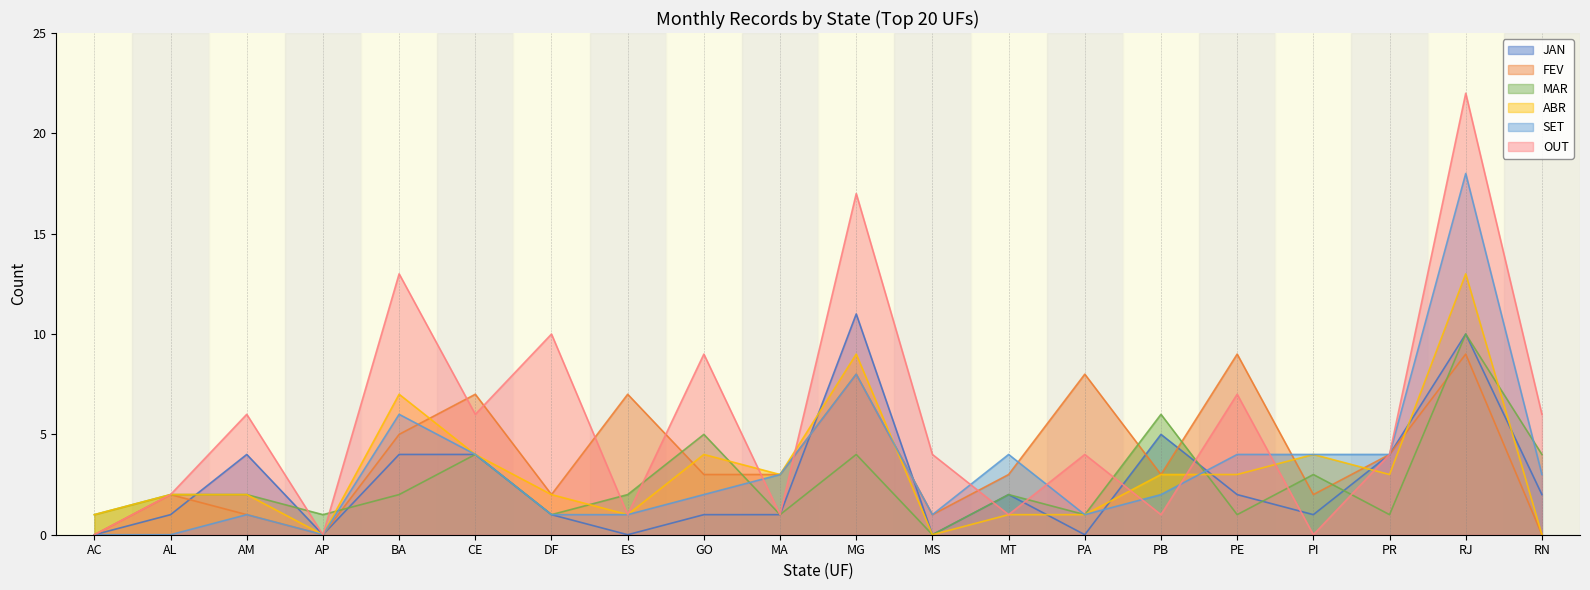

Where does the OUT series first go above 4?

AM